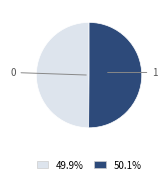

Do 0 and 1 together represent more than half of the pie?

Yes